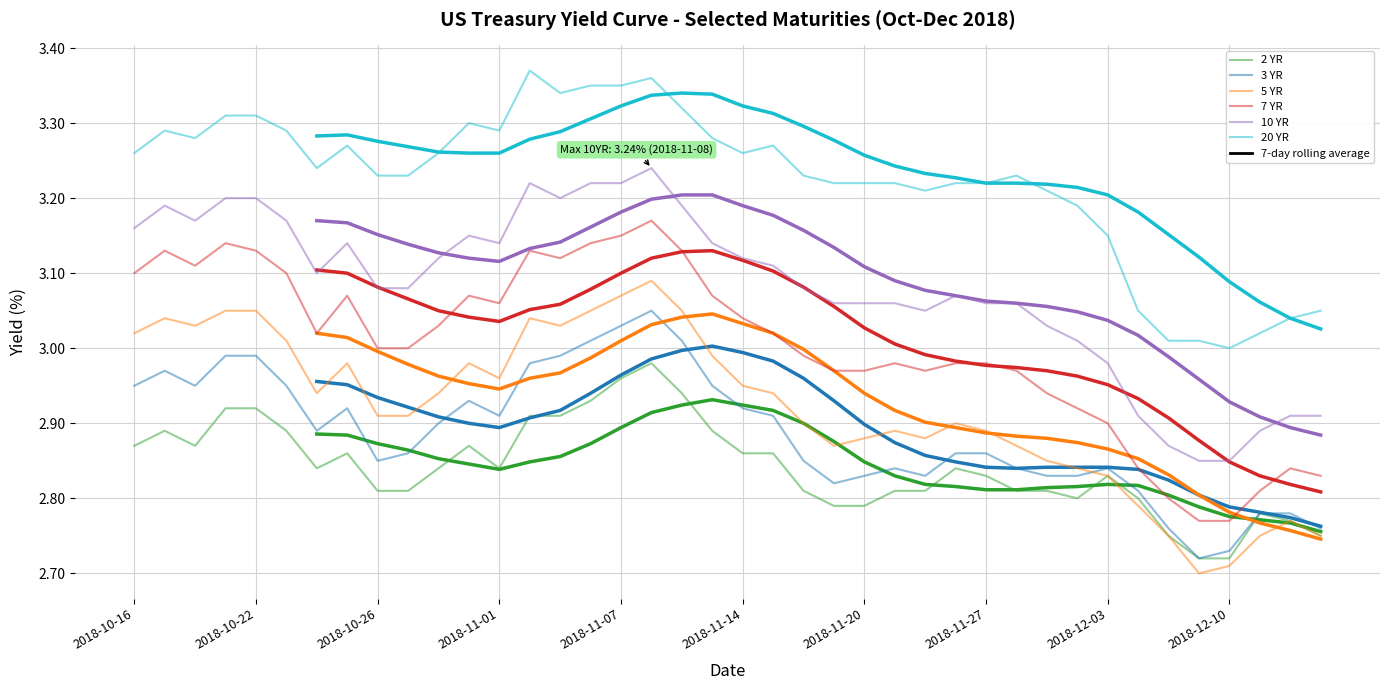

Reading right to left, extract all data points from this chart.

2 YR: 2.8	2.8	2.8	2.7	2.7	2.8	2.8	2.8	2.8	2.8	2.8	2.8	2.8	2.8	2.8	2.8	2.8	2.8	2.9	2.9	2.9	2.9	3.0	3.0	2.9	2.9	2.9	2.8	2.9	2.8	2.8	2.8	2.9	2.8	2.9	2.9	2.9	2.9	2.9	2.9
3 YR: 2.8	2.8	2.8	2.7	2.7	2.8	2.8	2.8	2.8	2.8	2.8	2.9	2.9	2.8	2.8	2.8	2.8	2.9	2.9	2.9	3.0	3.0	3.0	3.0	3.0	3.0	3.0	2.9	2.9	2.9	2.9	2.9	2.9	2.9	3.0	3.0	3.0	3.0	3.0	3.0
5 YR: 2.8	2.8	2.8	2.7	2.7	2.8	2.8	2.8	2.8	2.9	2.9	2.9	2.9	2.9	2.9	2.9	2.9	2.9	2.9	3.0	3.0	3.0	3.1	3.1	3.0	3.0	3.0	3.0	3.0	2.9	2.9	2.9	3.0	2.9	3.0	3.0	3.0	3.0	3.0	3.0
7 YR: 2.8	2.8	2.8	2.8	2.8	2.8	2.8	2.9	2.9	2.9	3.0	3.0	3.0	3.0	3.0	3.0	3.0	3.0	3.0	3.0	3.1	3.1	3.2	3.1	3.1	3.1	3.1	3.1	3.1	3.0	3.0	3.0	3.1	3.0	3.1	3.1	3.1	3.1	3.1	3.1
10 YR: 2.9	2.9	2.9	2.9	2.9	2.9	2.9	3.0	3.0	3.0	3.1	3.1	3.1	3.0	3.1	3.1	3.1	3.1	3.1	3.1	3.1	3.2	3.2	3.2	3.2	3.2	3.2	3.1	3.1	3.1	3.1	3.1	3.1	3.1	3.2	3.2	3.2	3.2	3.2	3.2
20 YR: 3.0	3.0	3.0	3.0	3.0	3.0	3.0	3.1	3.2	3.2	3.2	3.2	3.2	3.2	3.2	3.2	3.2	3.2	3.3	3.3	3.3	3.3	3.4	3.4	3.4	3.3	3.4	3.3	3.3	3.3	3.2	3.2	3.3	3.2	3.3	3.3	3.3	3.3	3.3	3.3